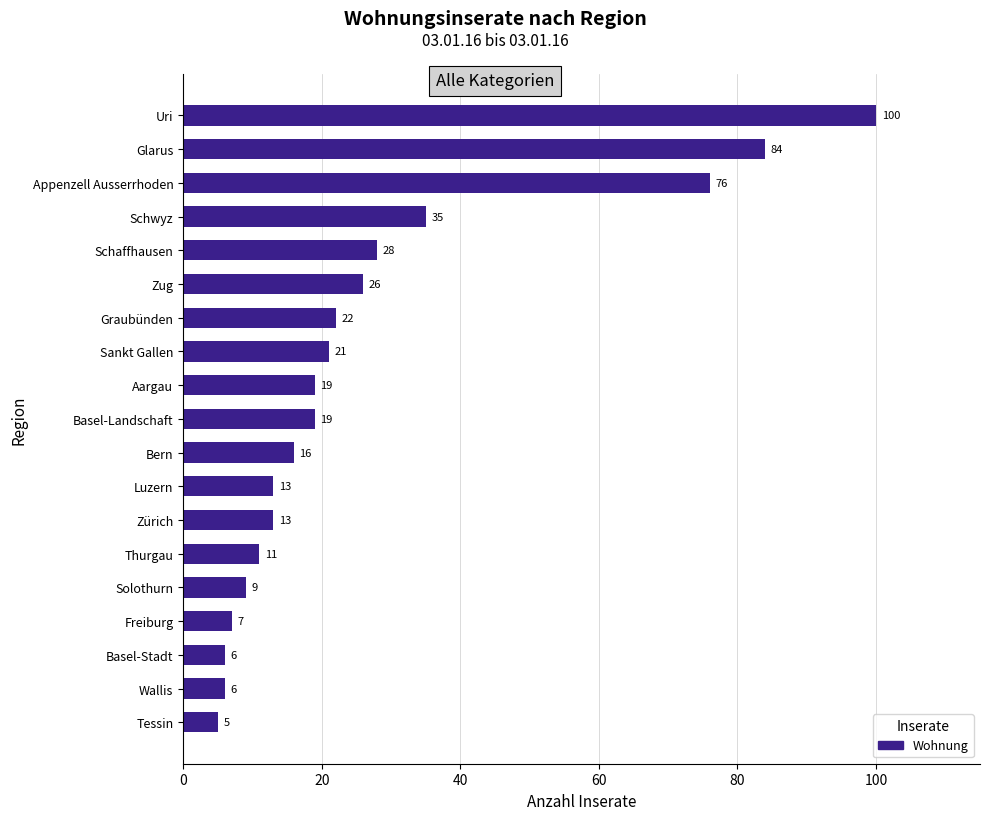

At which label is the value closest to 52?

Schwyz